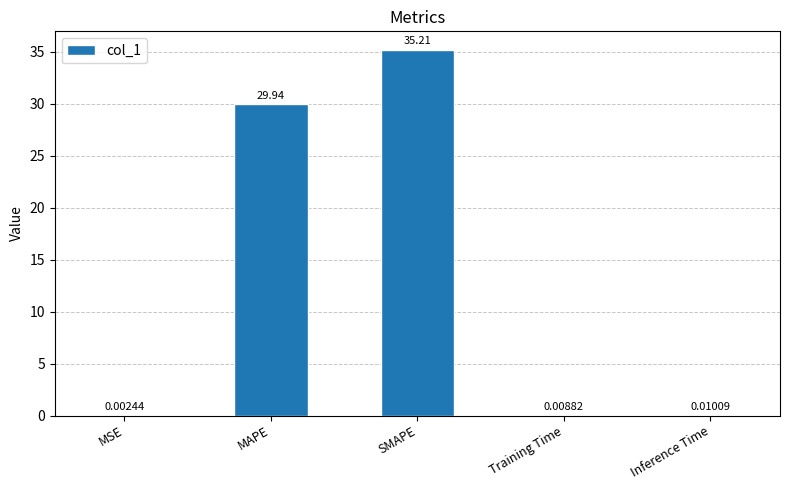

Where is the data nearest to the value 17?

MAPE